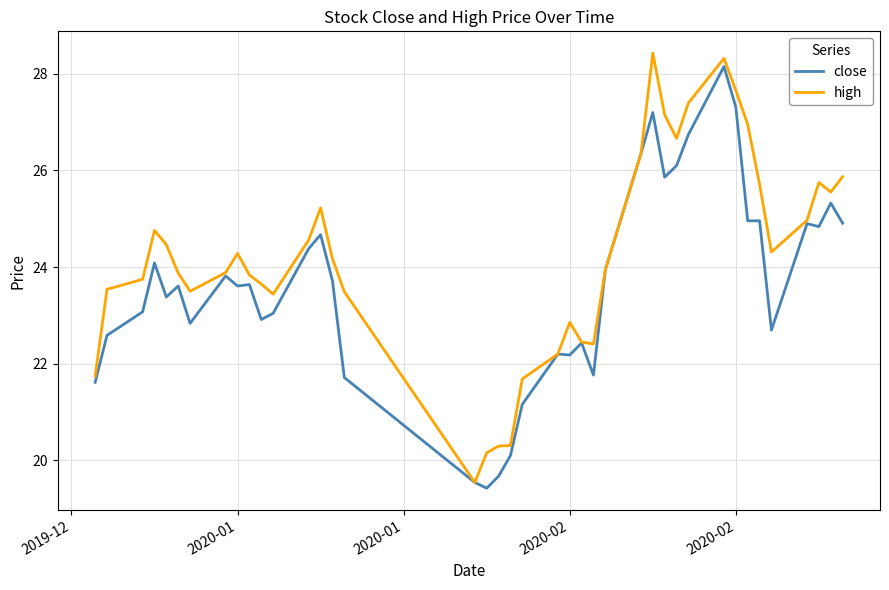

List the series in order of their overall mean, highest first.

high, close